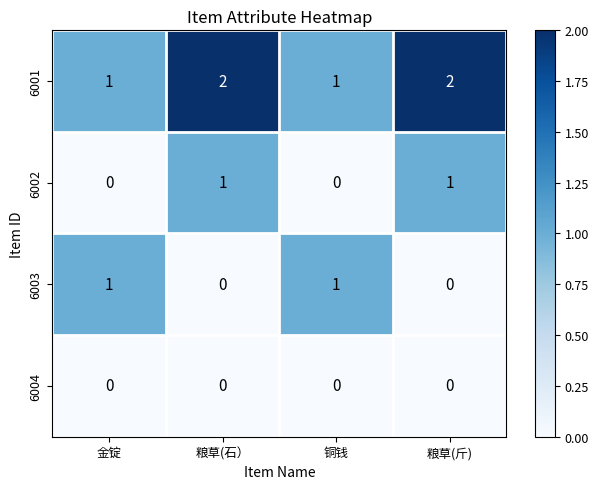

Reading right to left, what are all the values shown in this chart?

6001: 2	1	2	1
6002: 1	0	1	0
6003: 0	1	0	1
6004: 0	0	0	0